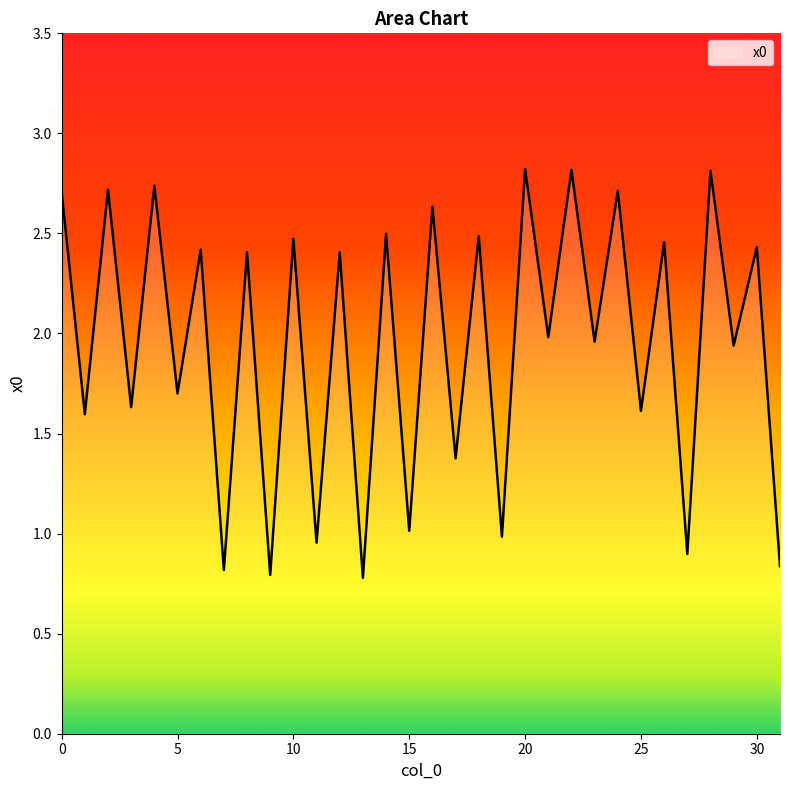

What is the average value?

2.0